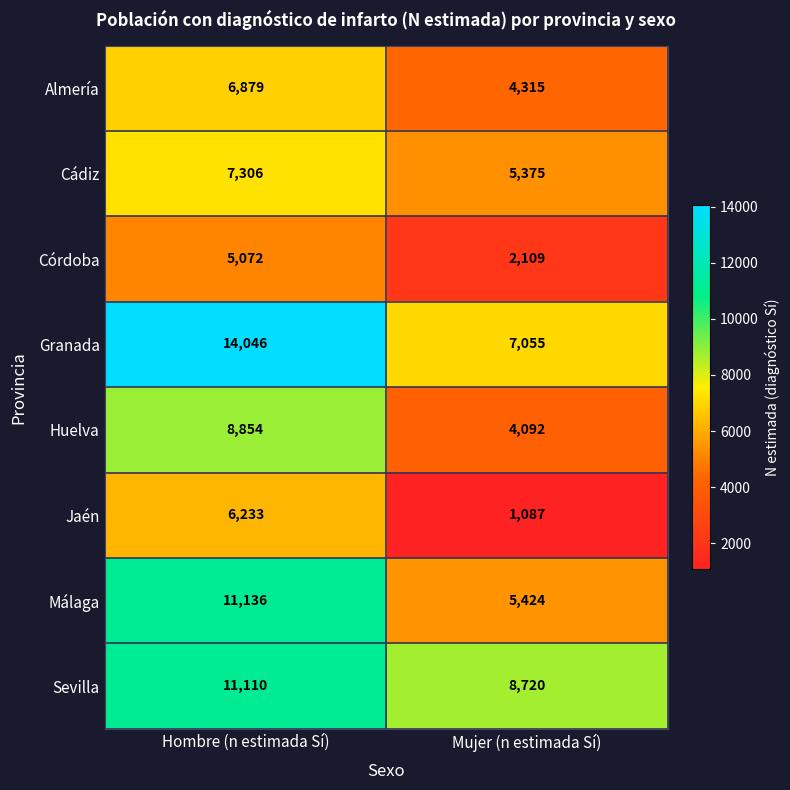

At how many categories does at least one series exceed 6494?

2